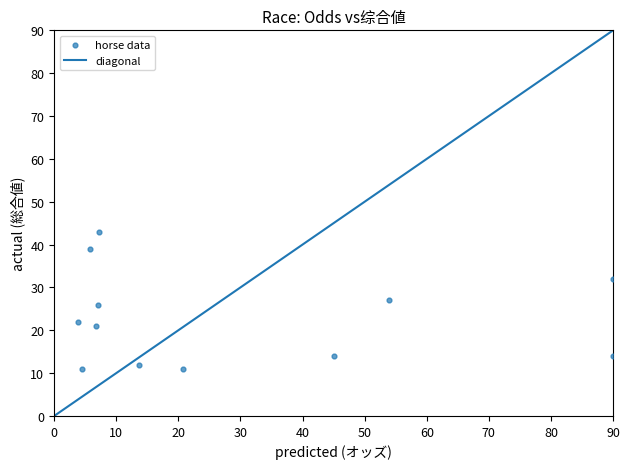

What is the range of Y values (max minus min)?

32